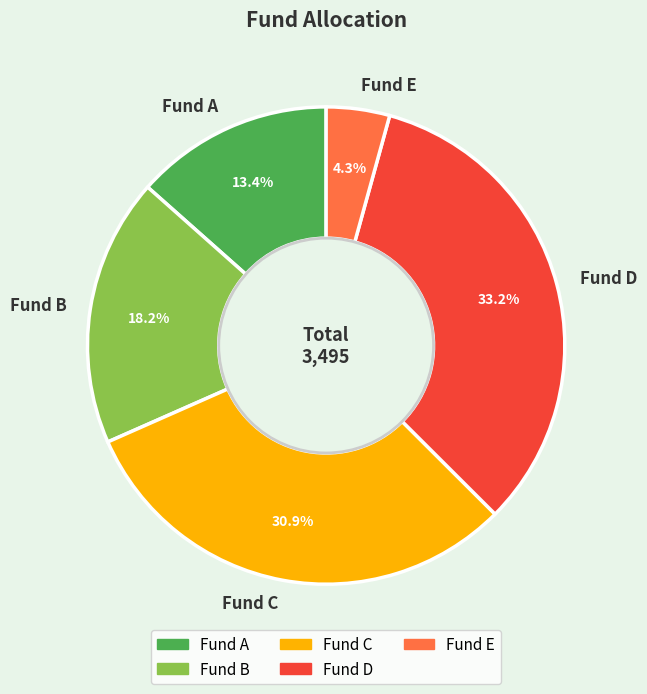

Does any single category account for the majority?

No